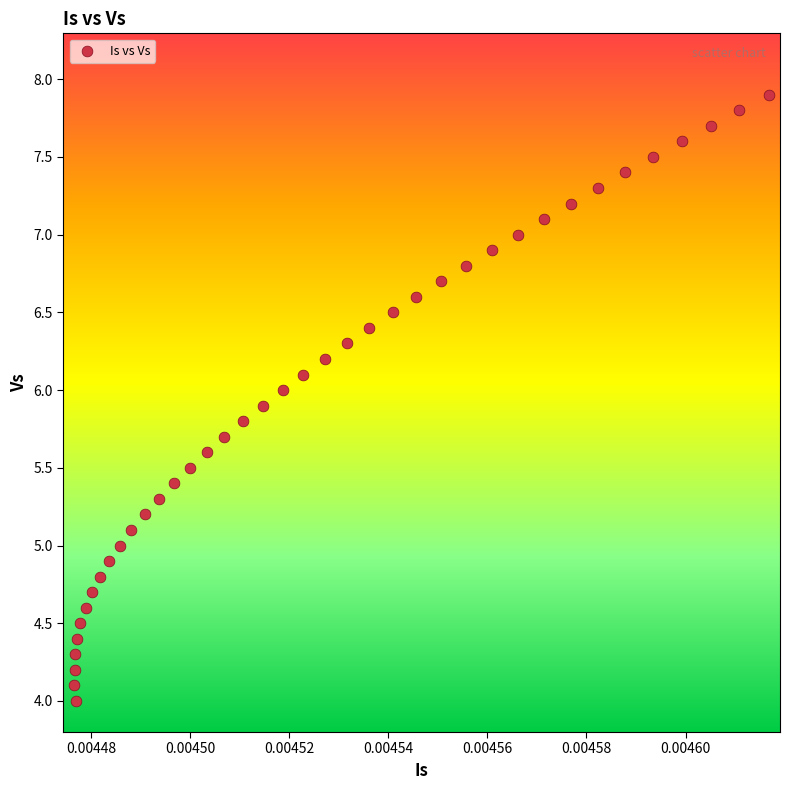

What is the range of Y values (max minus min)?

3.9